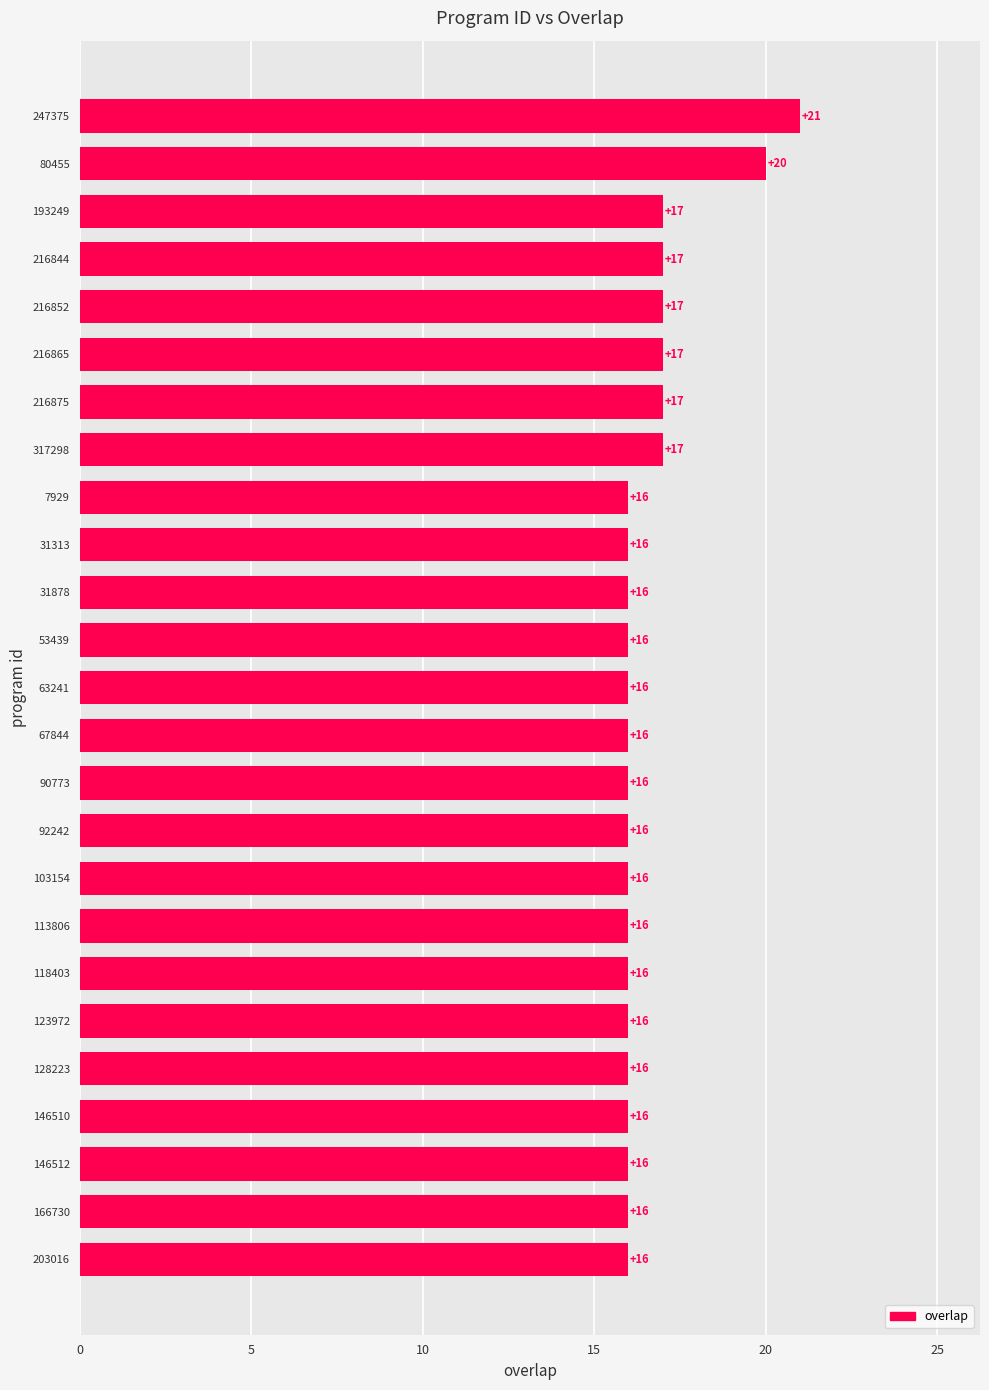

What is the greatest value displayed?

21